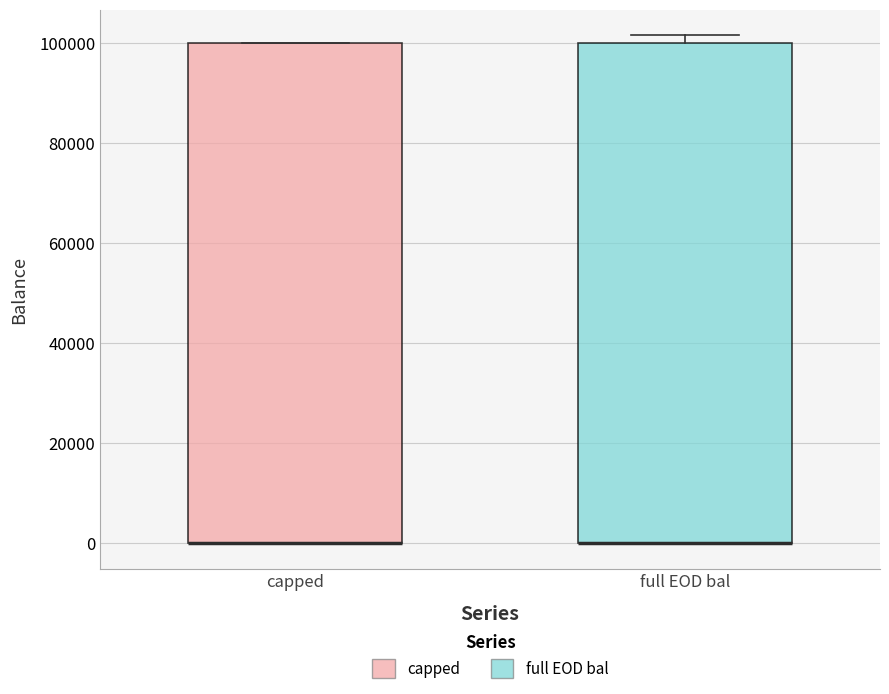

Where is the upper edge of the box for full EOD bal on the y-axis? The values are not printed on the chart, so give them approximately, as read against the axis.

100000